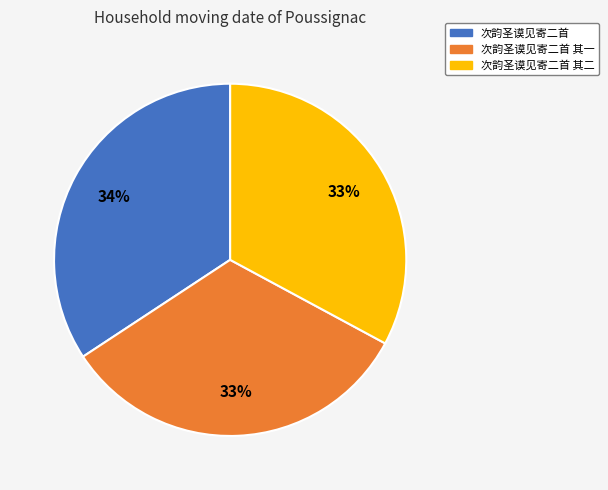

What percentage is the 次韵圣谟见寄二首 slice, to the nearest percent?

34%